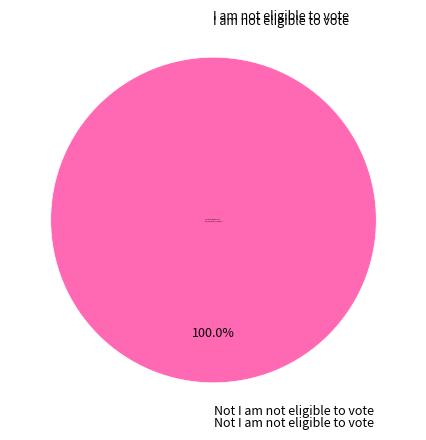

Rank the categories by value from highest to lowest.

Not I am not eligible to vote, I am not eligible to vote